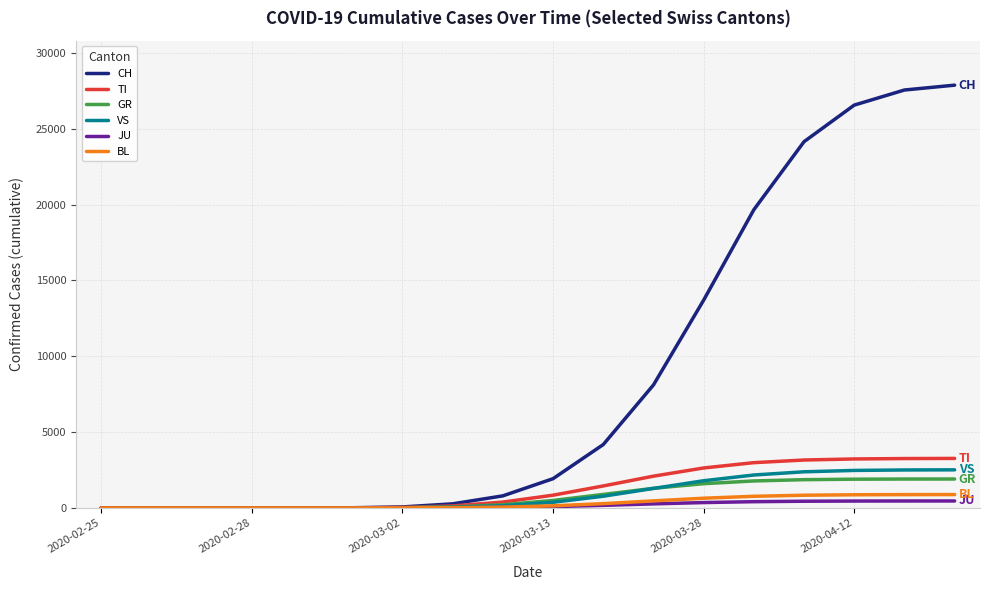

Which series has the largest range (max minus min)?

CH